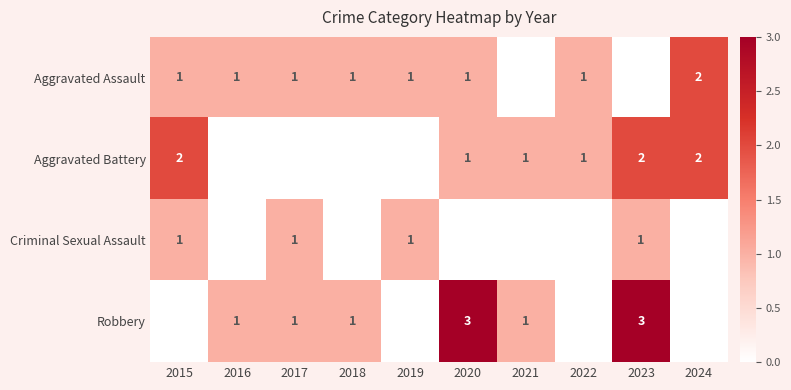

The Robbery series shows 1 at 2017. True or false?

True